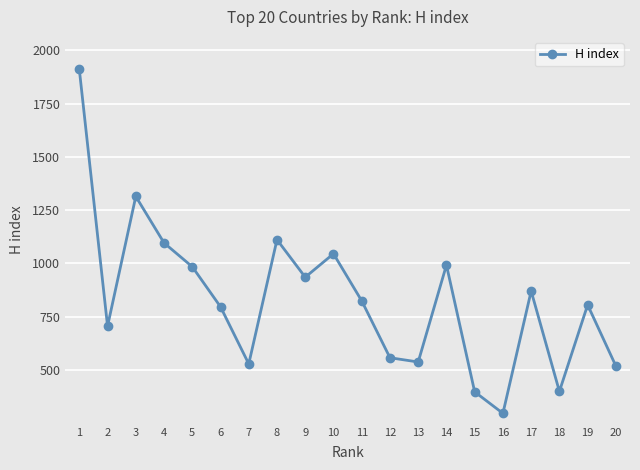

What value does the data have at 2?

705